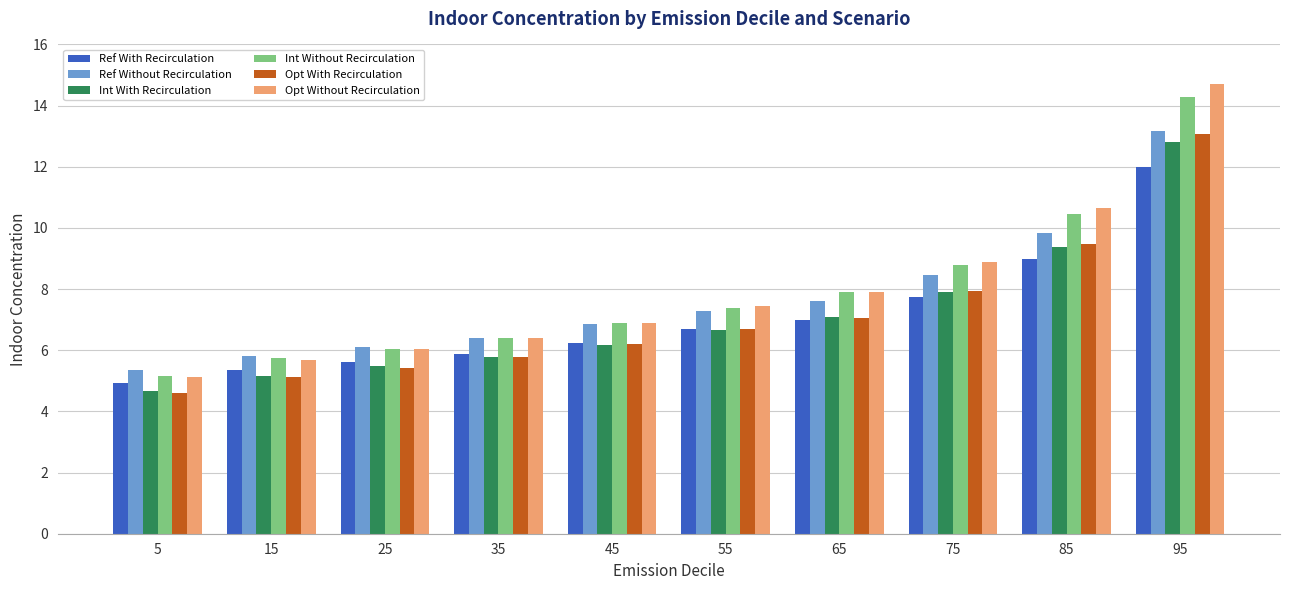

Where is Ref With Recirculation nearest to the value 8?

75